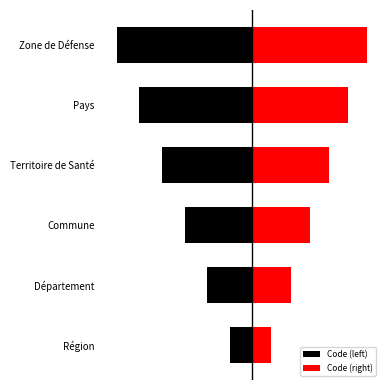

True or false: Code (left) has a value of -1.0 at Commune.

False